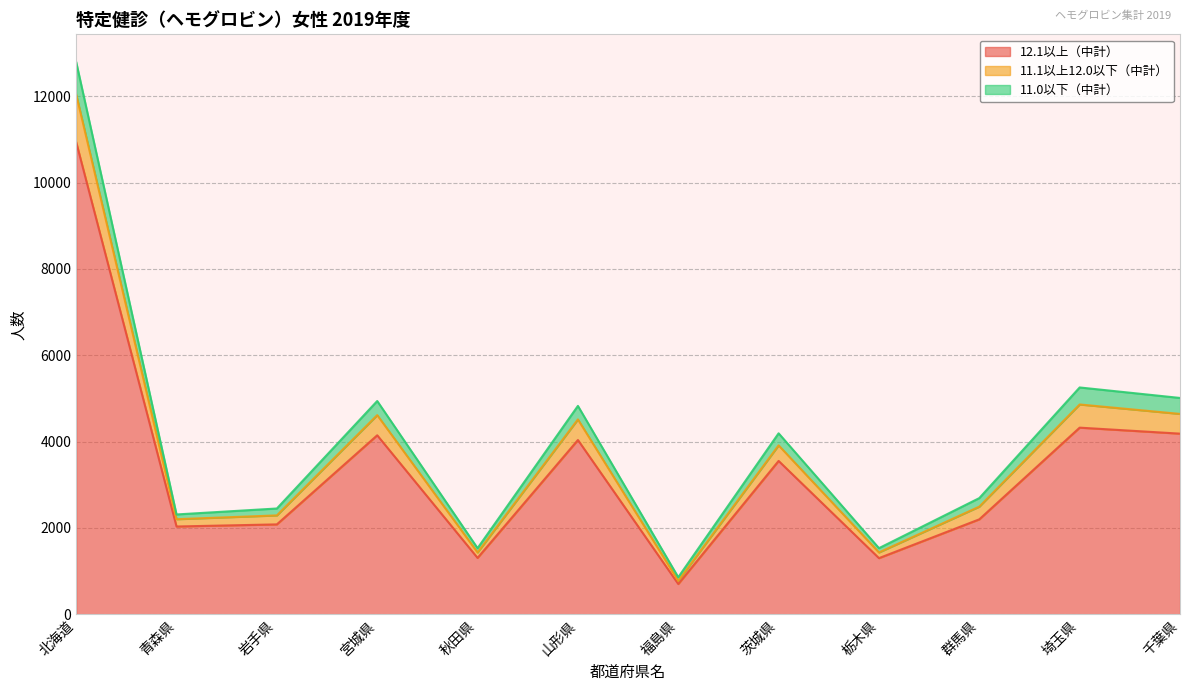

Which has a higher value, 秋田県 or 北海道?

北海道